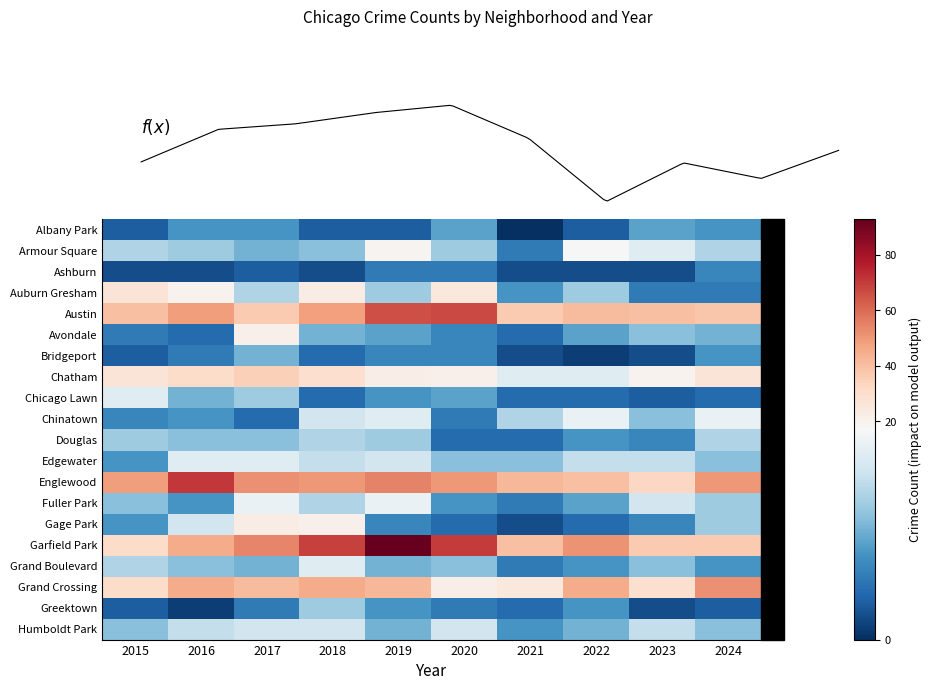

At how many categories does at least one series exceed 28?

10